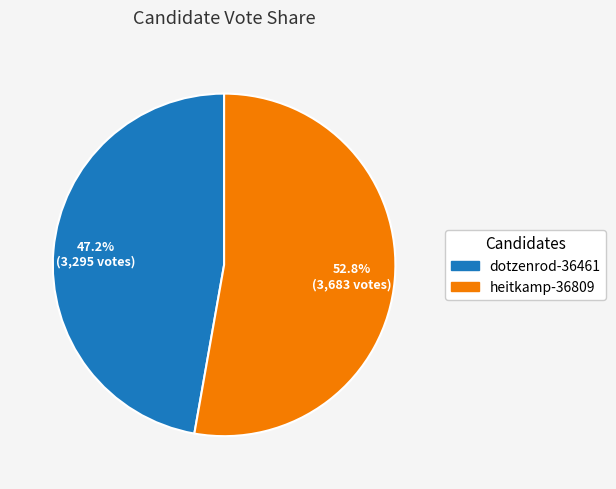

To the nearest percent, what is the difference between the heitkamp-36809 and dotzenrod-36461 slice percentages?

6%